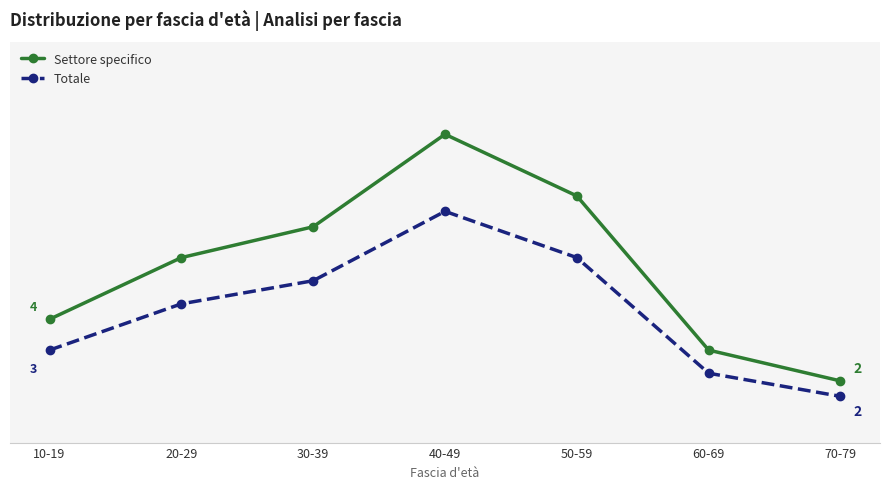

Is this an area chart (filled region under the line)?

No